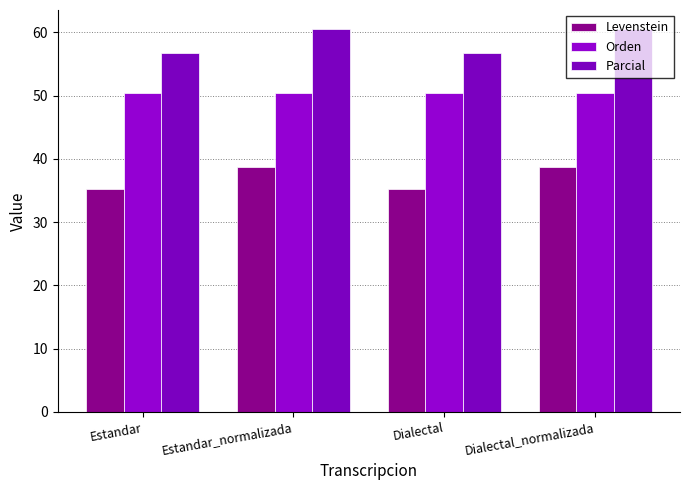

How many data points in Levenstein are less than 38?

2